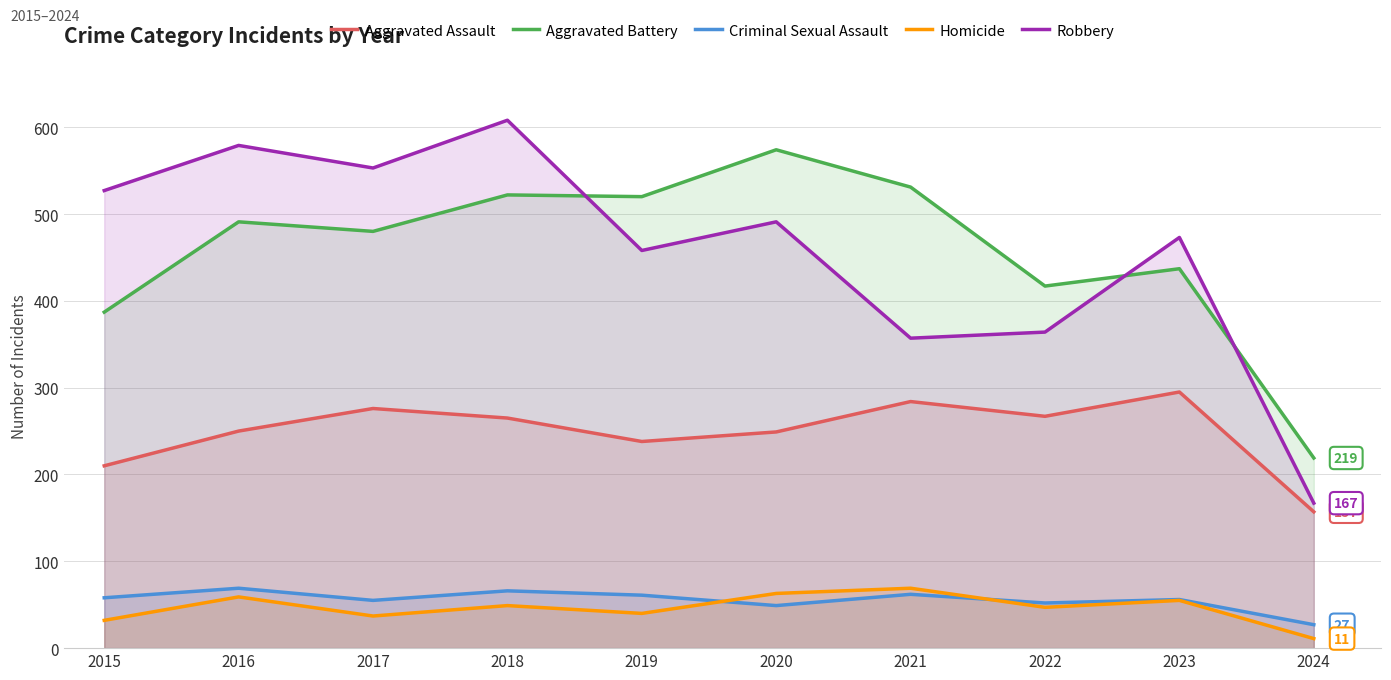

True or false: Homicide has more than 0 points higher than both neighbors.

True